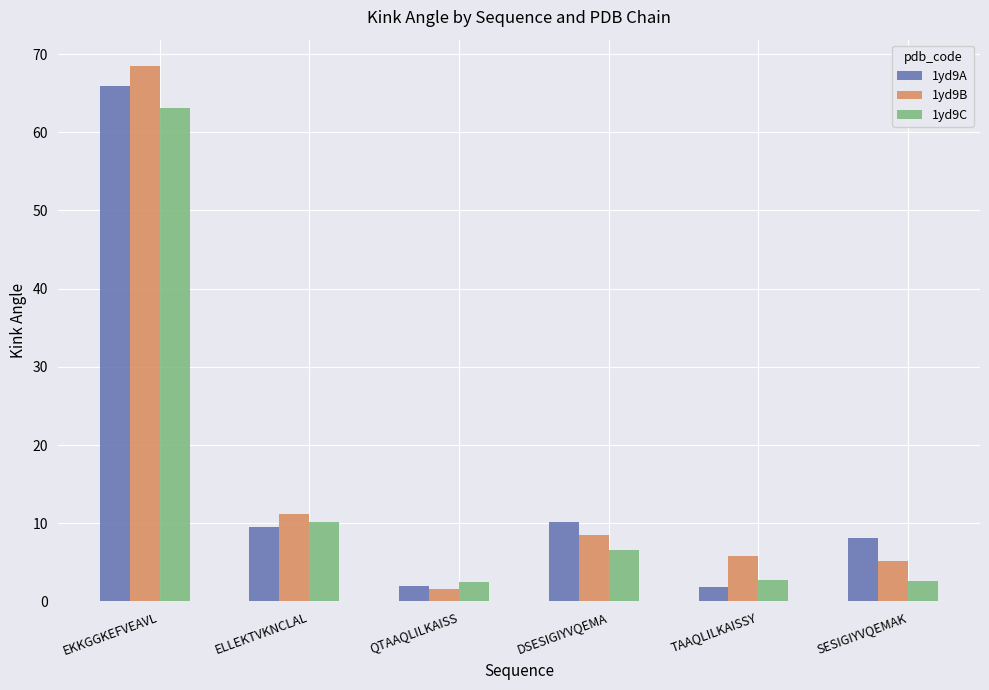

What are all the series names shown in the legend?

1yd9A, 1yd9B, 1yd9C